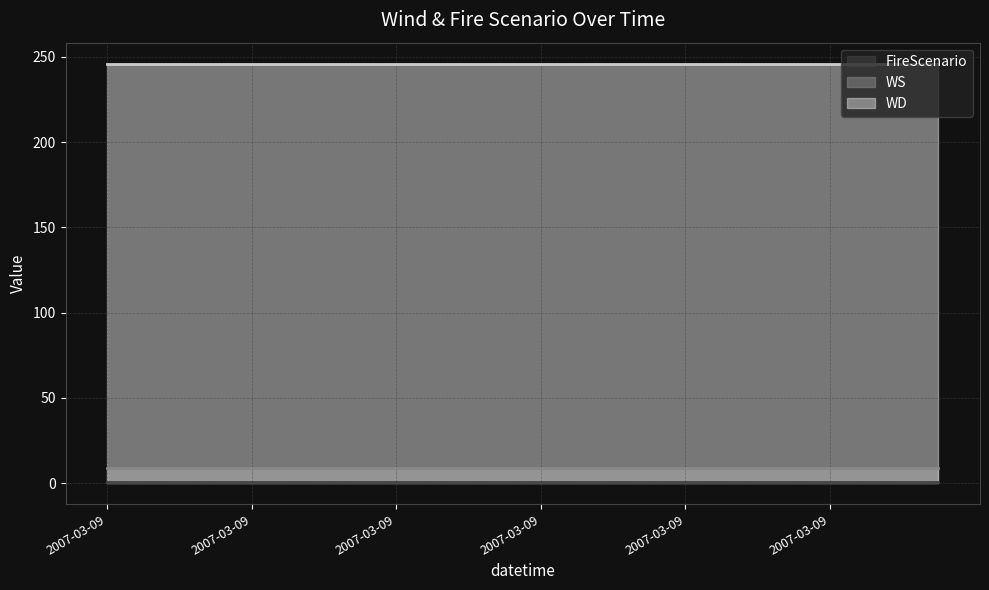

At how many categories does at least one series exceed 51?

24